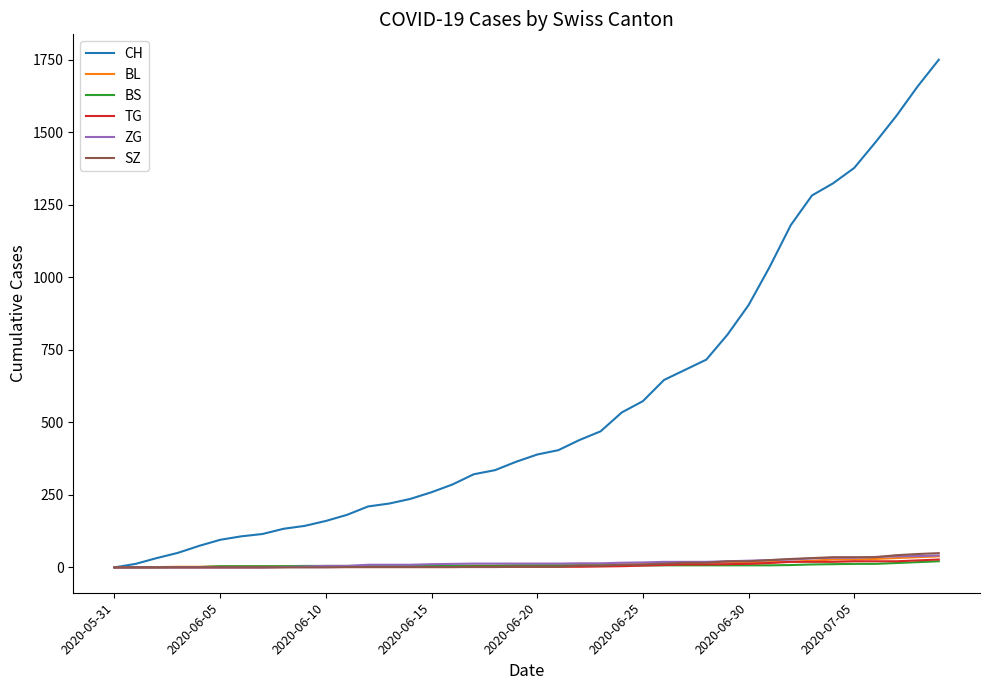

Which series has the largest range (max minus min)?

CH